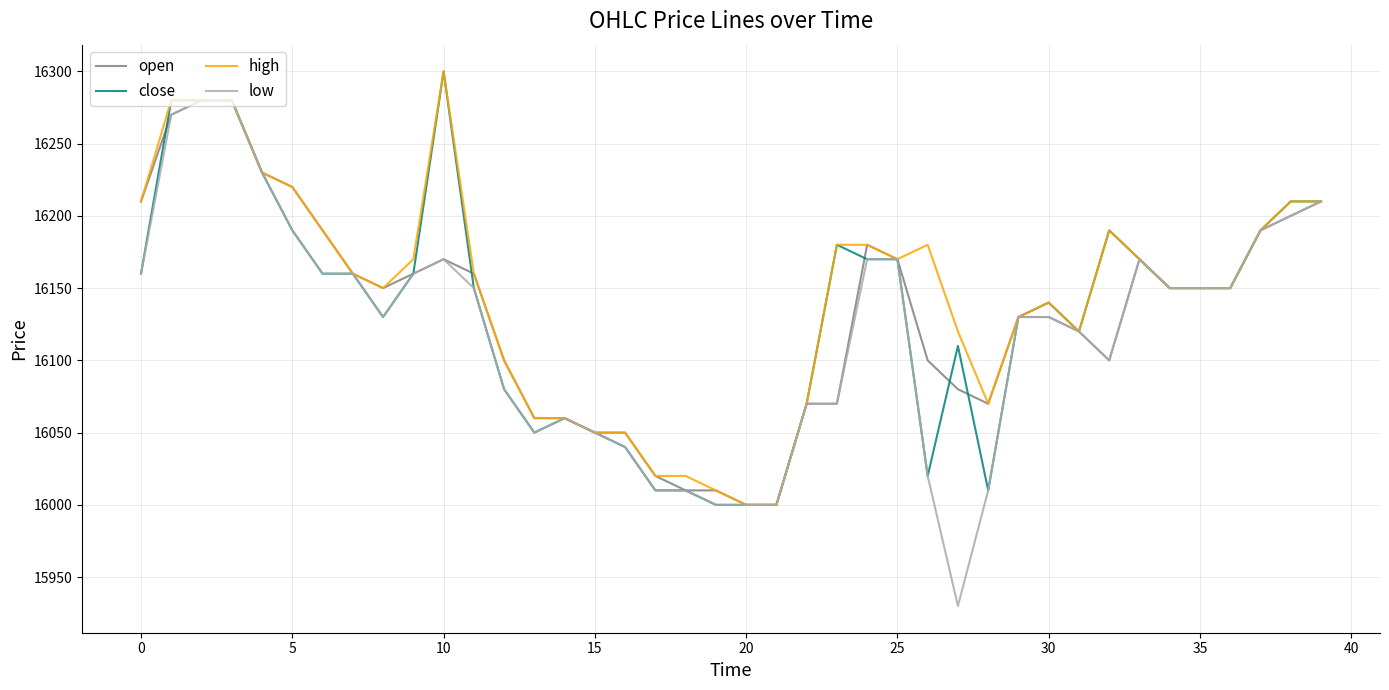

What is the lowest value of the high series?

16000